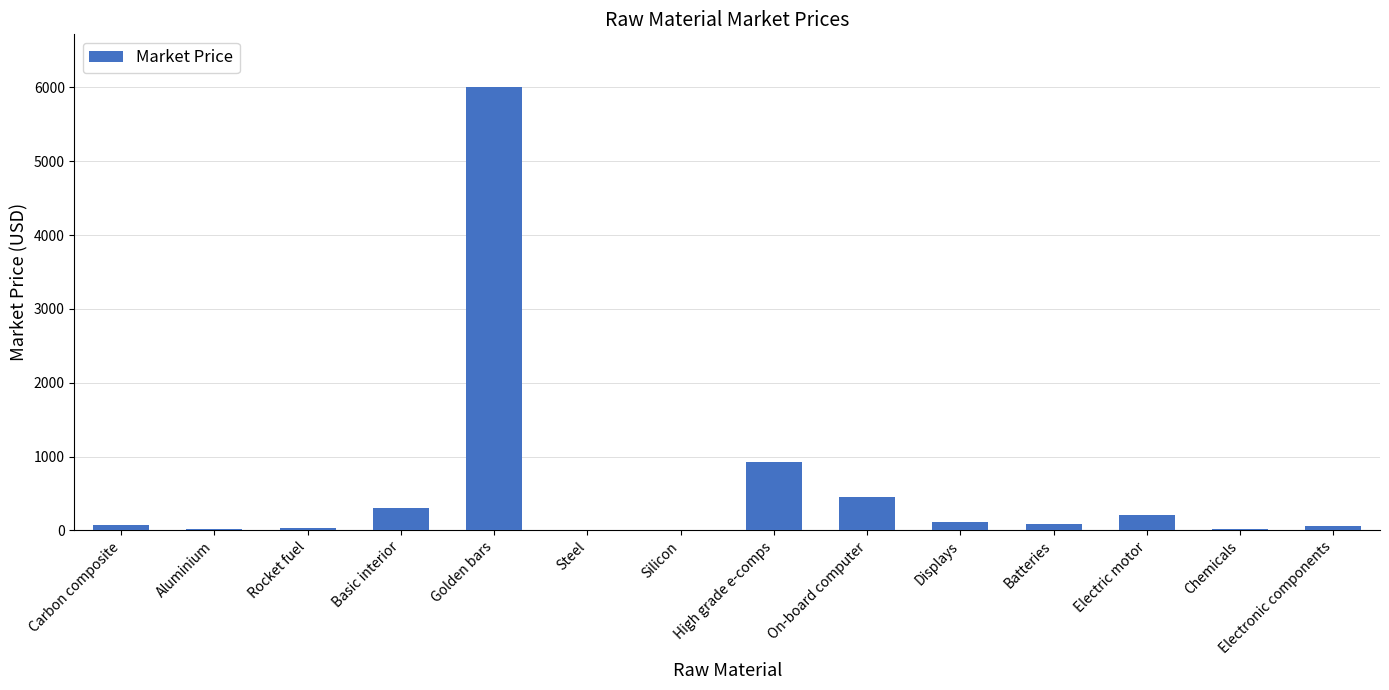

True or false: the data shows 19.0 at Aluminium.

True